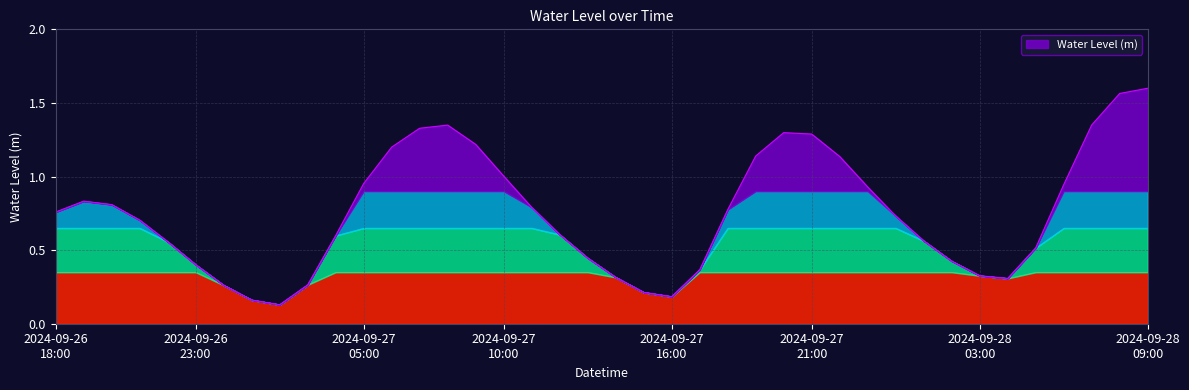

Is this an area chart (filled region under the line)?

Yes